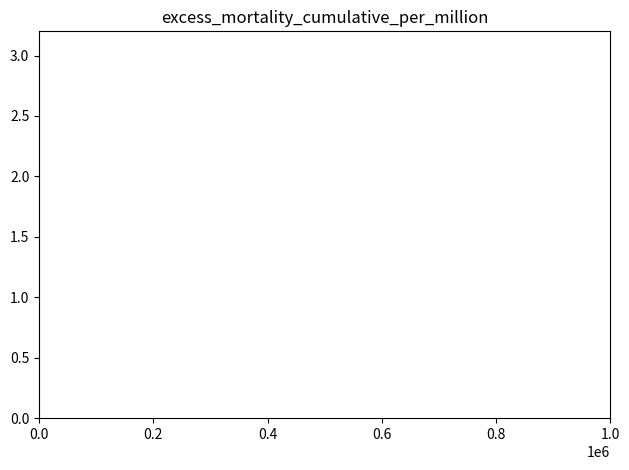

What is the value of the 7th bar from the left?

1.1